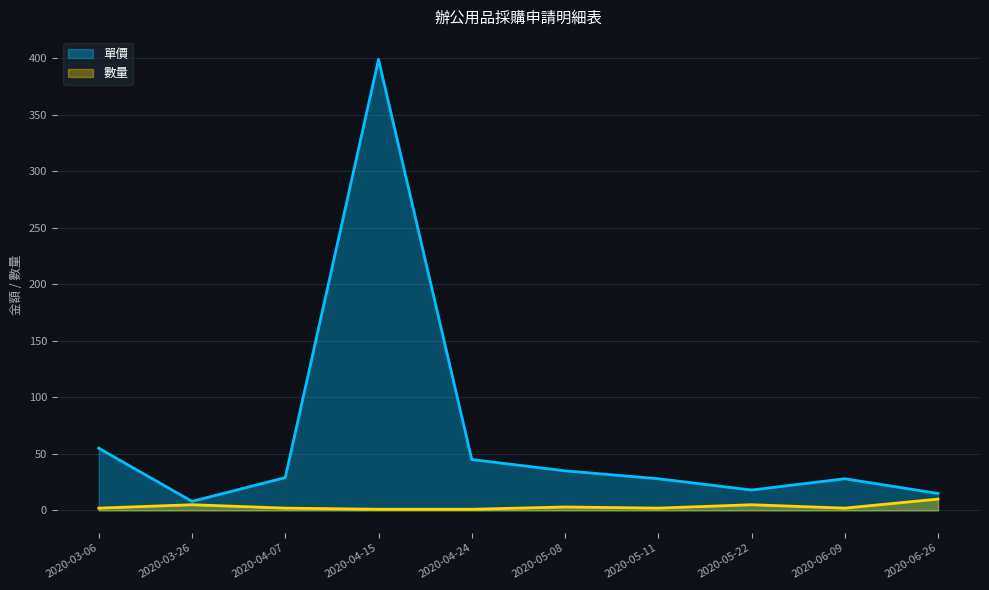

At which category is the sum across all series the highest?

2020-04-15